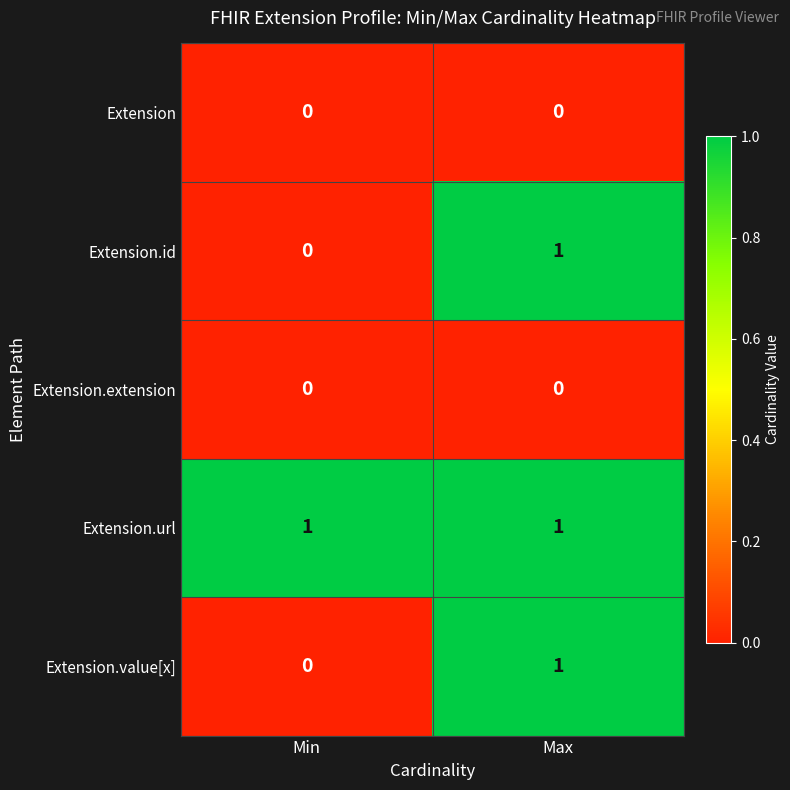

At how many categories does at least one series exceed 0?

2